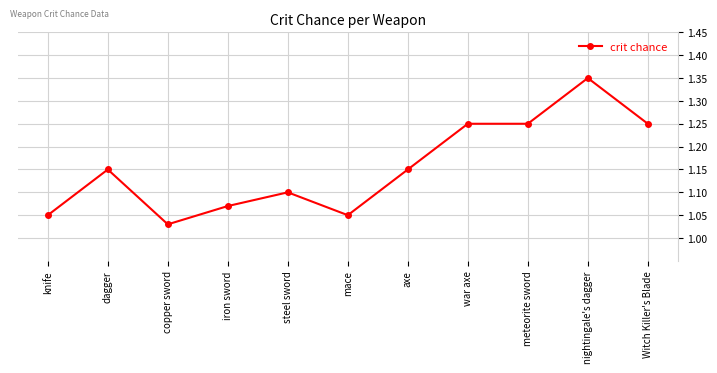

At which category does the data reach its first local valley?

copper sword